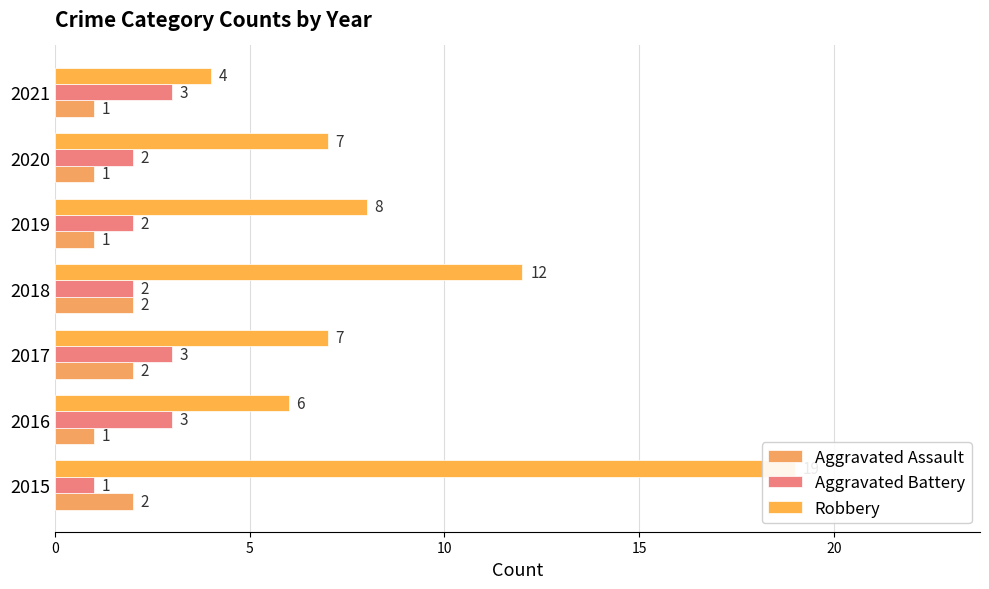

What is the smallest value displayed?

1